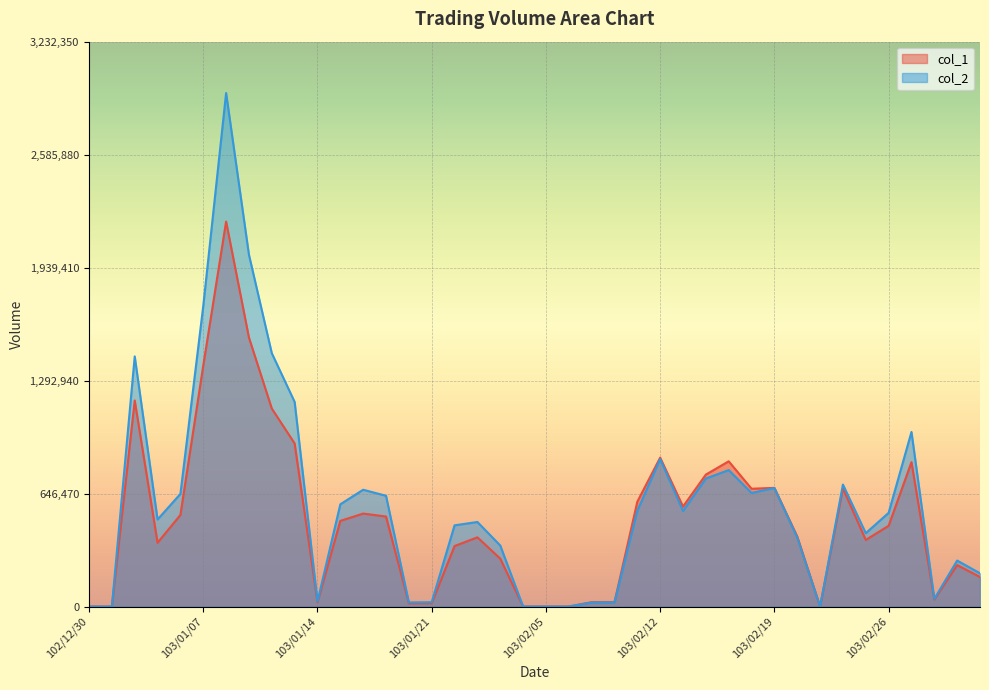

Is the value of col_1 at 103/01/09 greater than the value of col_2 at 102/12/30?

Yes